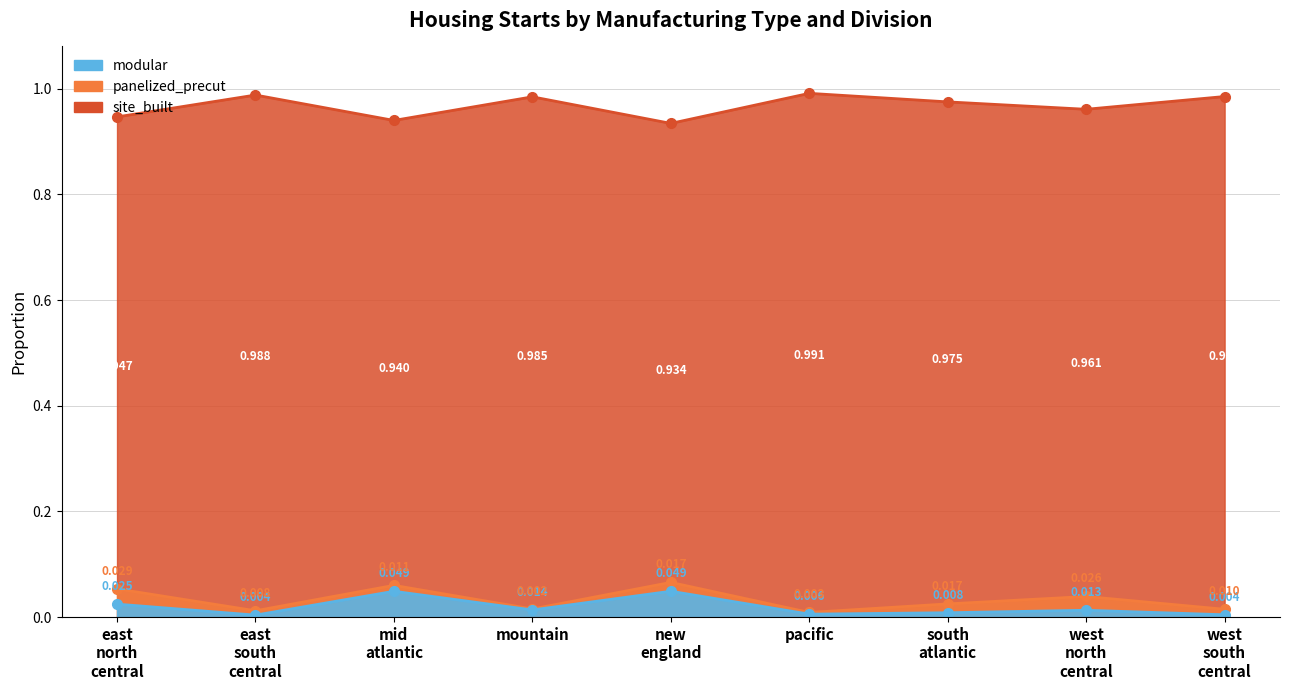

Which series has the largest total across all categories?

site_built